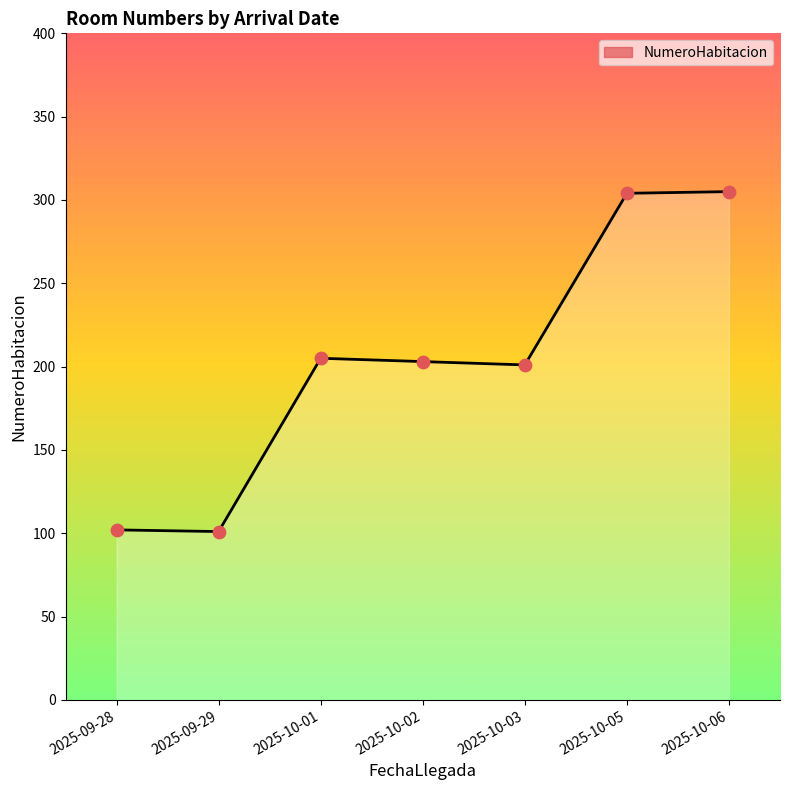

Approximately how many times larger is the value at 2025-10-05 compared to 2025-10-03?

1.5